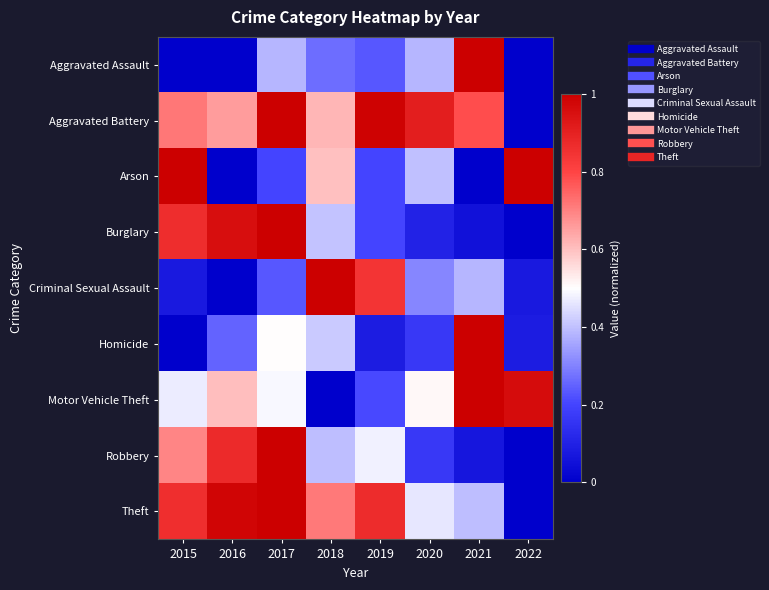

Between 2020 and 2018, which is larger?

2020